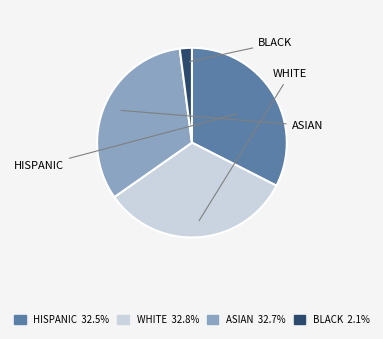

Is there any slice that represents more than half of the pie?

No